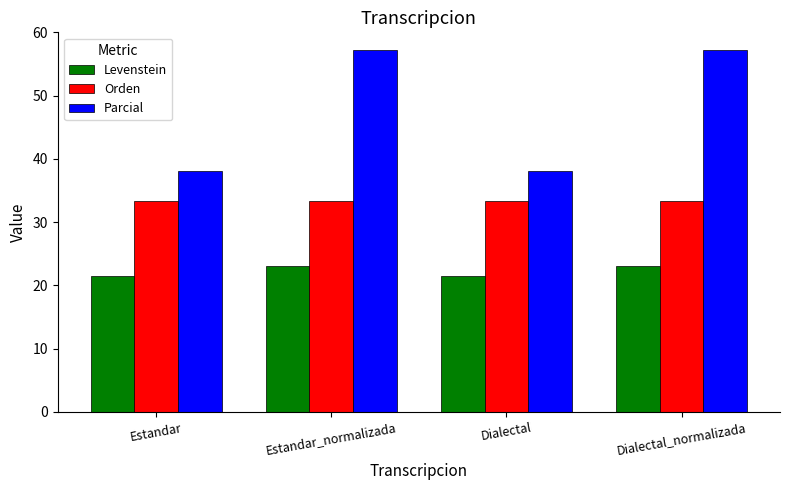

Which series has the widest spread of values?

Parcial